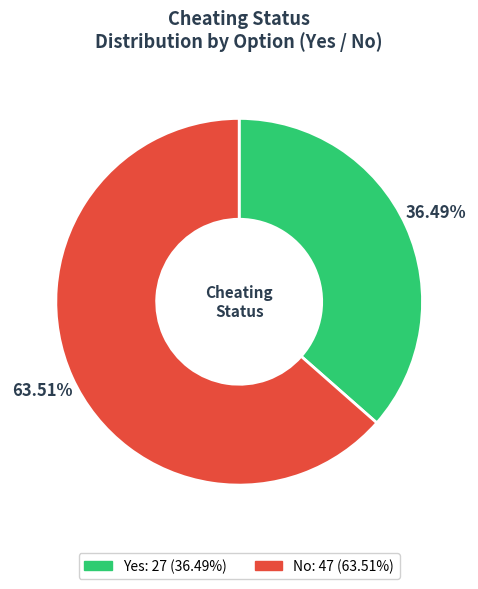

True or false: Yes accounts for 36% of the total.

True